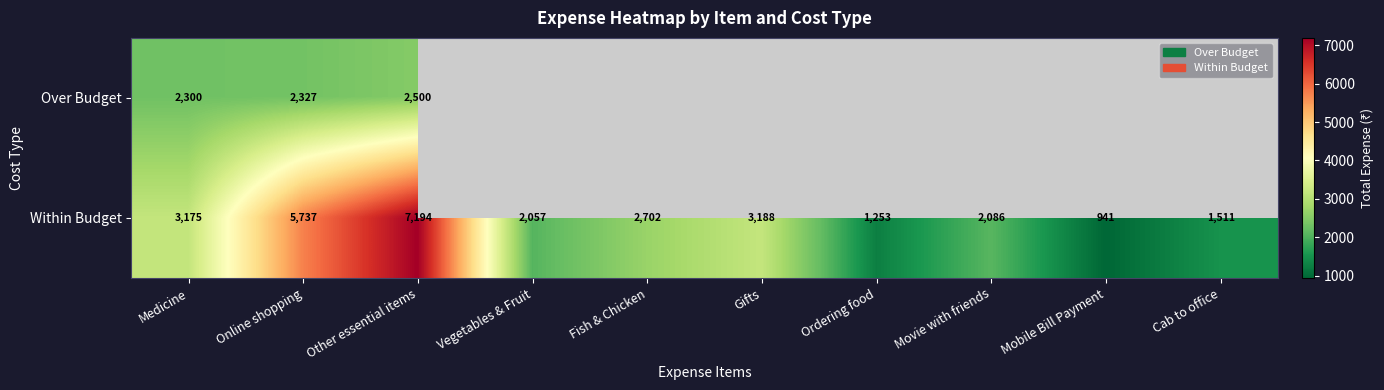

At which label does Within Budget first exceed 2702?

Medicine